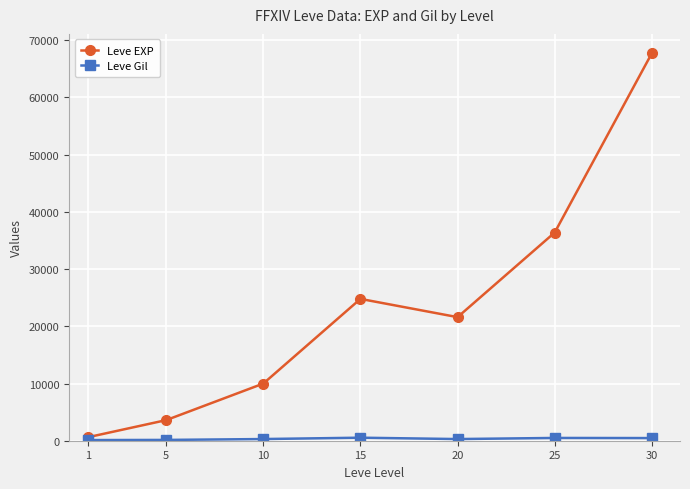

How many series are shown in this chart?

2